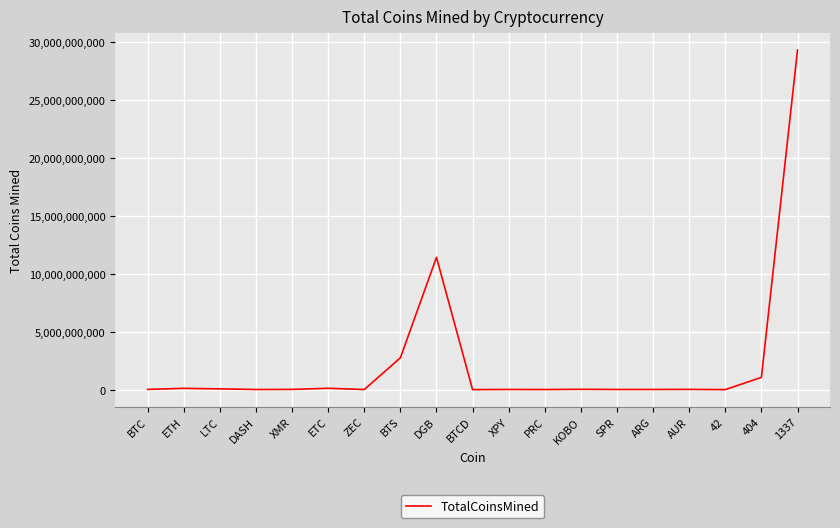

What is the difference between the maximum and second lowest values?

29278135760.5